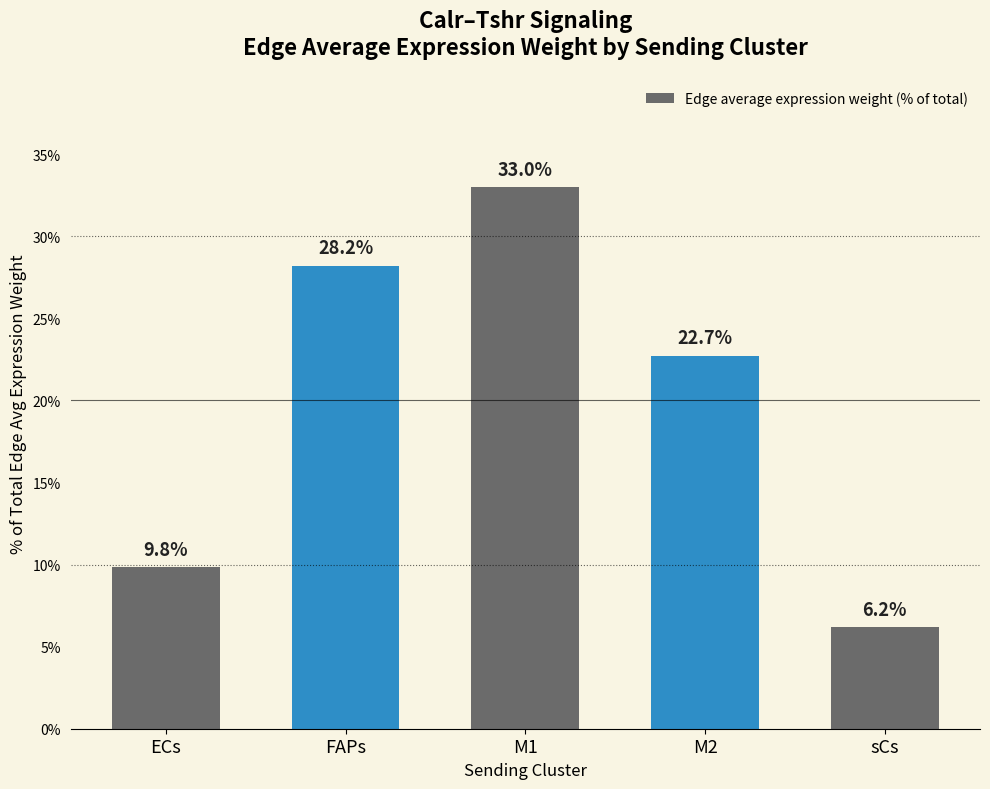

The value at M1 is 33.0. True or false?

True